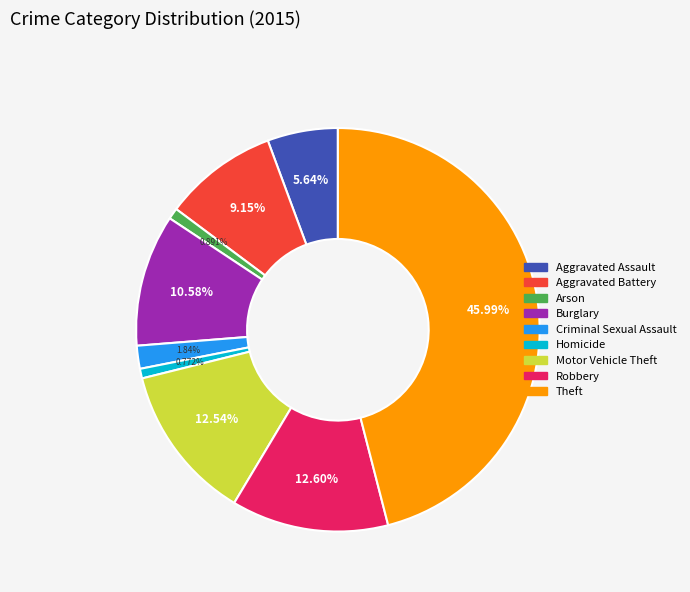

The Motor Vehicle Theft slice represents 13% of the pie. True or false?

True